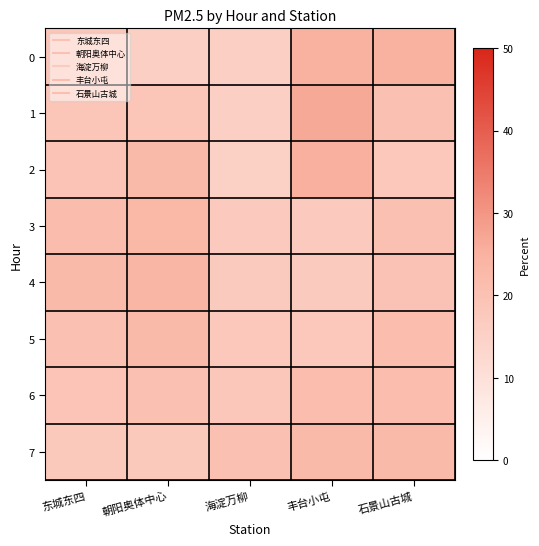

Reading right to left, transcribe all the data shown in this chart.

0: 石景山古城=25.0	丰台小屯=25.0	海淀万柳=15.6	朝阳奥体中心=15.6	东城东四=18.8
1: 石景山古城=20.3	丰台小屯=26.6	海淀万柳=15.6	朝阳奥体中心=18.8	东城东四=18.8
2: 石景山古城=17.9	丰台小屯=25.4	海淀万柳=14.9	朝阳奥体中心=22.4	东城东四=19.4
3: 石景山古城=20.3	丰台小屯=17.4	海淀万柳=17.4	朝阳奥体中心=23.2	东城东四=21.7
4: 石景山古城=19.7	丰台小屯=17.1	海淀万柳=17.1	朝阳奥体中心=23.7	东城东四=22.4
5: 石景山古城=21.4	丰台小屯=17.9	海淀万柳=17.9	朝阳奥体中心=22.6	东城东四=20.2
6: 石景山古城=21.3	丰台小屯=21.3	海淀万柳=18.0	朝阳奥体中心=20.2	东城东四=19.1
7: 石景山古城=22.4	丰台小屯=22.4	海淀万柳=20.0	朝阳奥体中心=17.6	东城东四=17.6